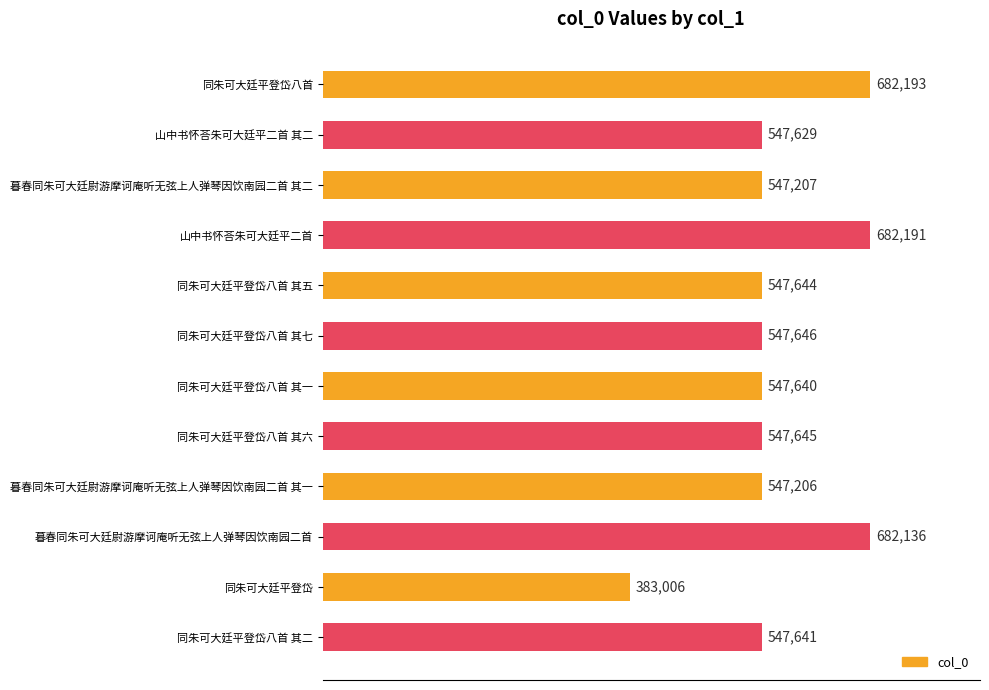

Rank the categories by value from lowest to highest.

同朱可大廷平登岱, 暮春同朱可大廷尉游摩诃庵听无弦上人弹琴因饮南园二首 其一, 暮春同朱可大廷尉游摩诃庵听无弦上人弹琴因饮南园二首 其二, 山中书怀荅朱可大廷平二首 其二, 同朱可大廷平登岱八首 其一, 同朱可大廷平登岱八首 其二, 同朱可大廷平登岱八首 其五, 同朱可大廷平登岱八首 其六, 同朱可大廷平登岱八首 其七, 暮春同朱可大廷尉游摩诃庵听无弦上人弹琴因饮南园二首, 山中书怀荅朱可大廷平二首, 同朱可大廷平登岱八首